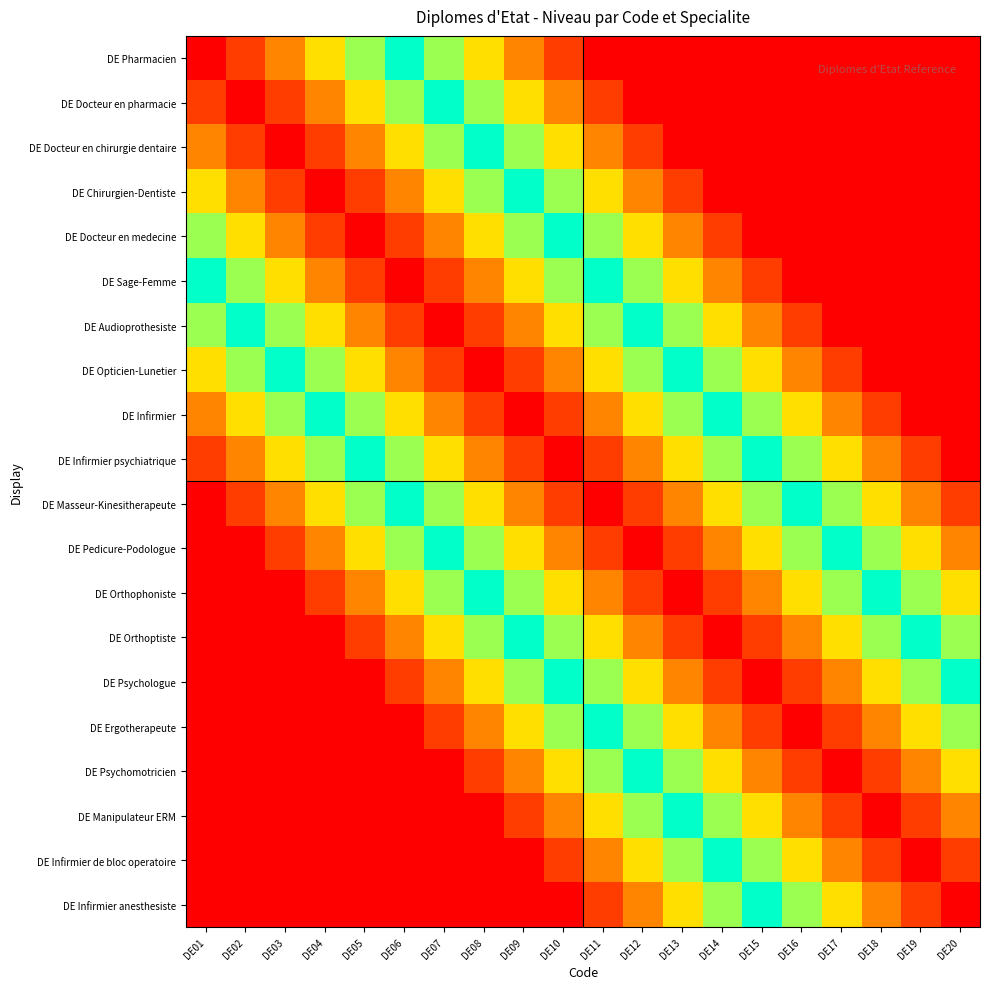

How many categories are shown in the chart?

20